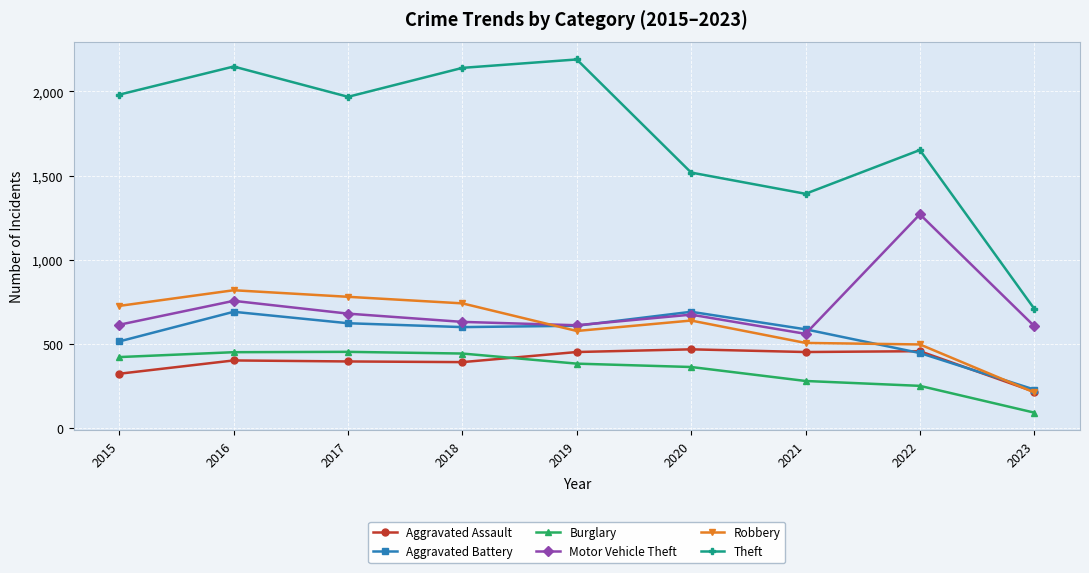

What is the minimum value for Aggravated Battery?

229